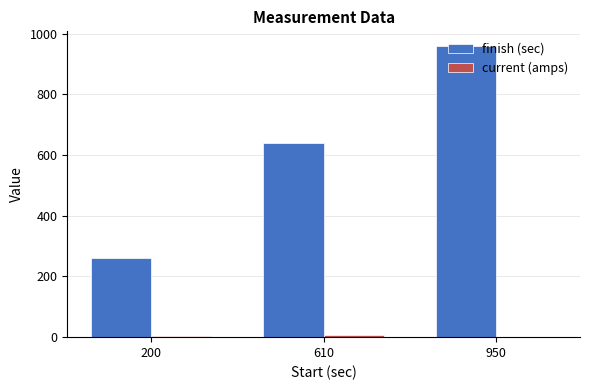

Which series changed the most between 200 and 950?

finish (sec)